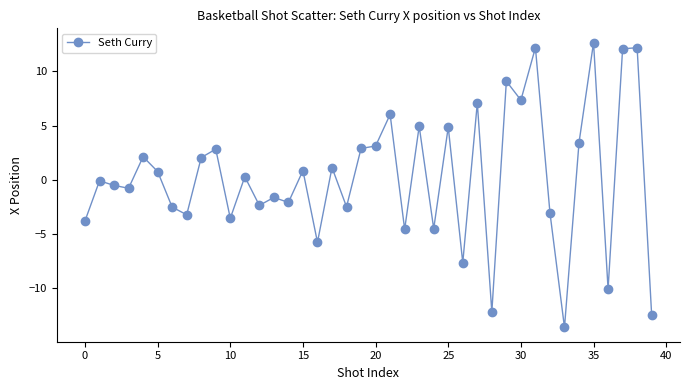

What is the value of the 39th point from the left?

12.2